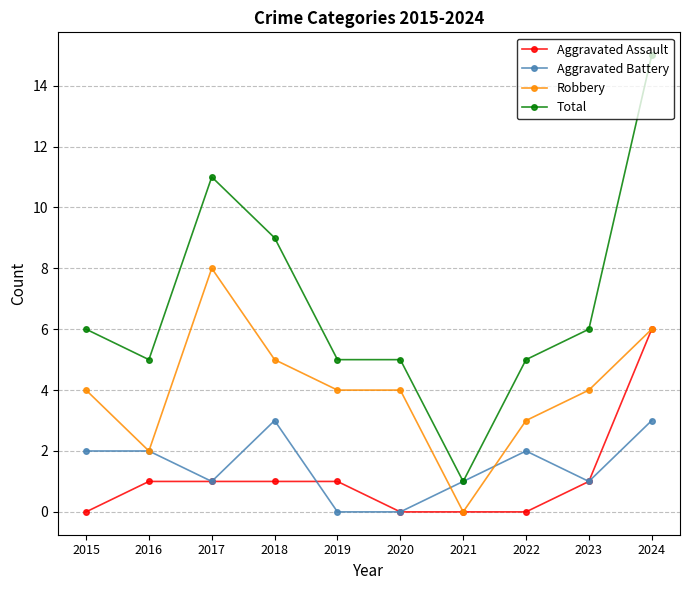

True or false: Aggravated Assault and Total cross at least once.

False